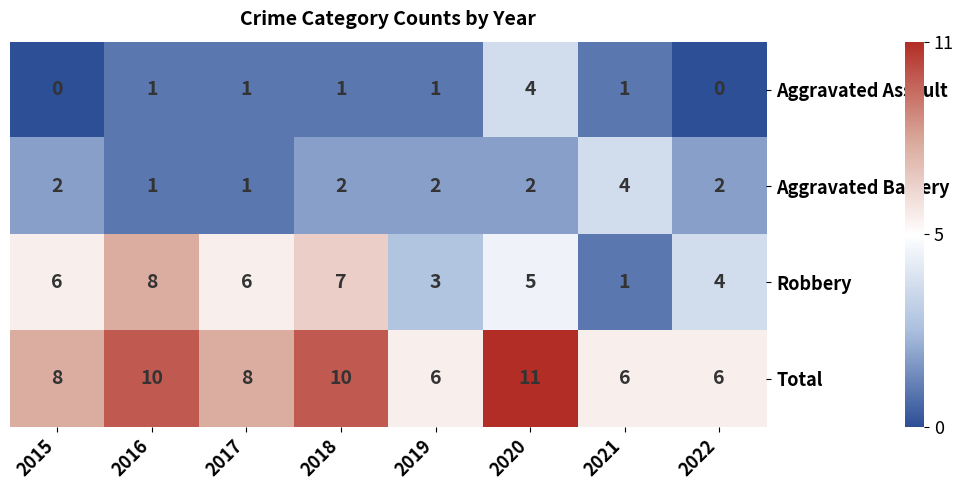

What is the sum of the Aggravated Battery values at 2018 and 2015?

4